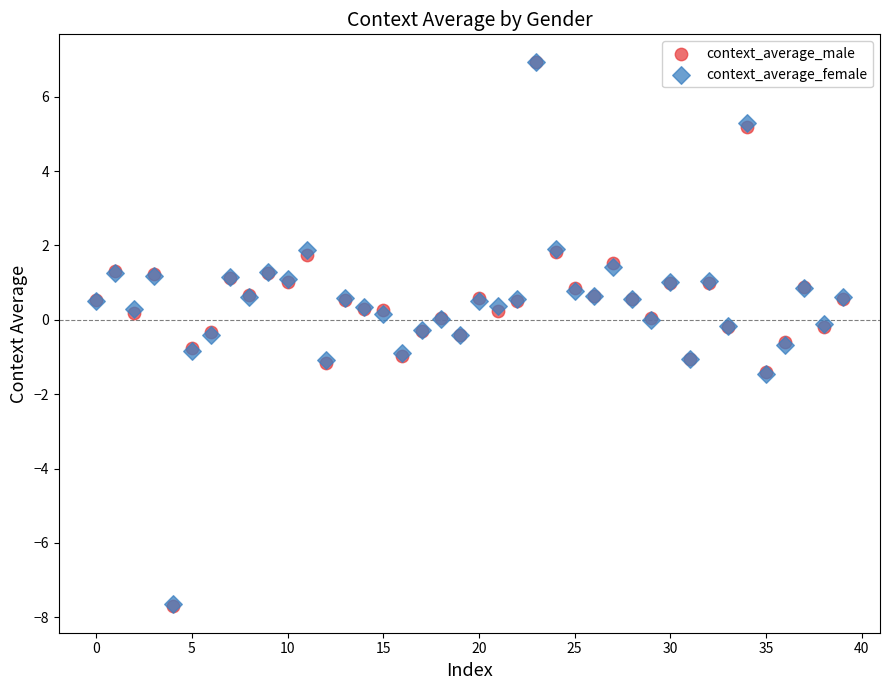

What are all the series names shown in the legend?

context_average_male, context_average_female